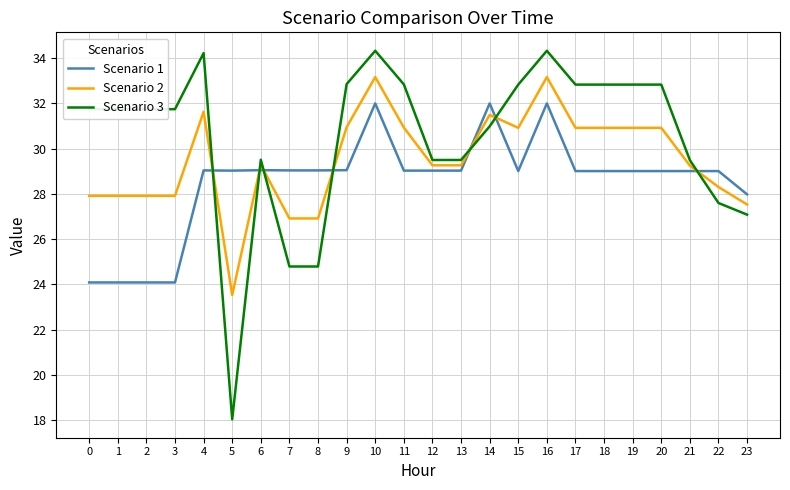

How many series are shown in this chart?

3